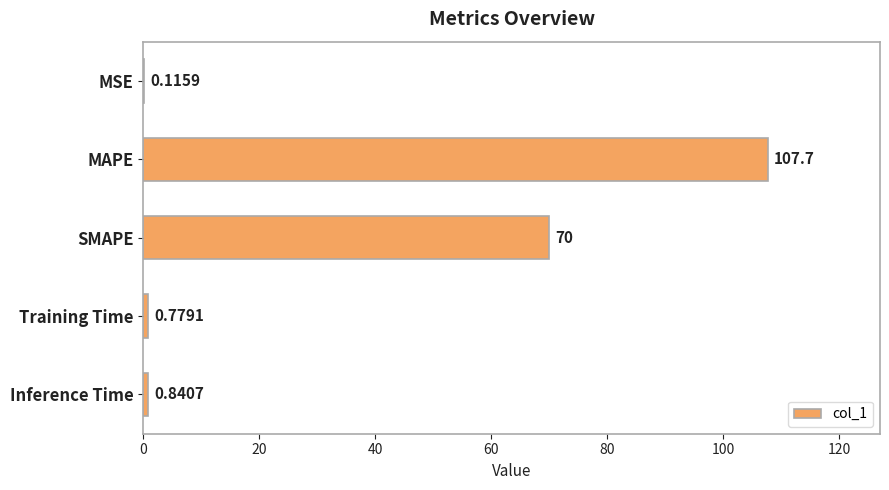

What is the sum of all values?

179.4